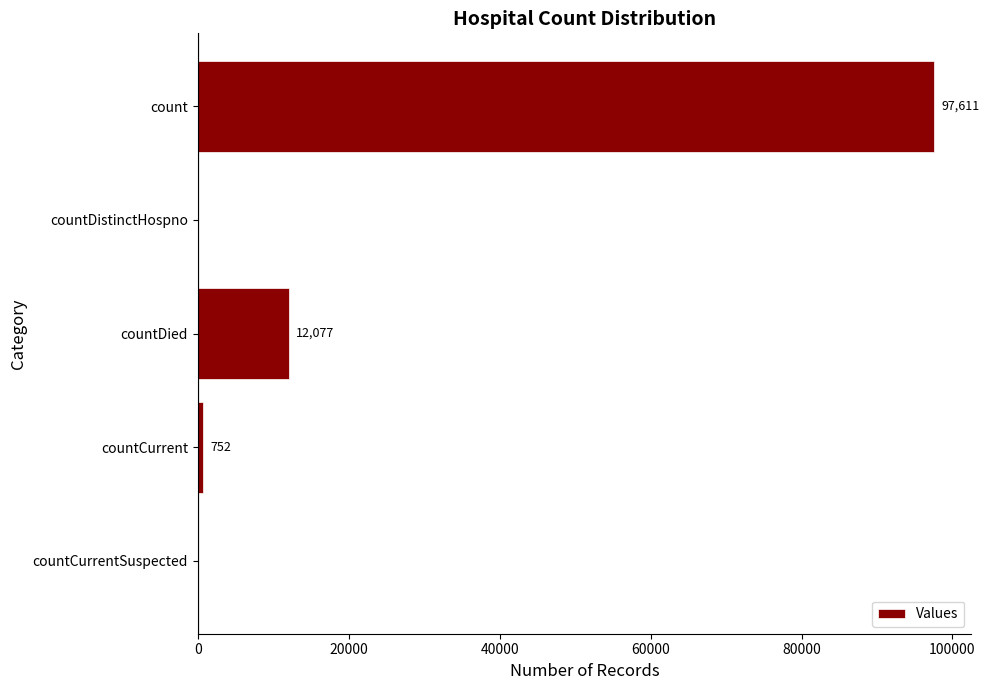

The value at countDied is 12077. True or false?

True